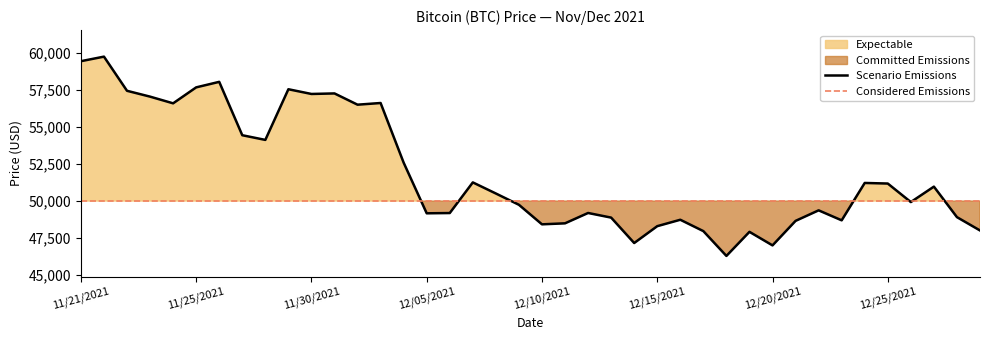

Reading left to right, list all the values displayed in this chart.

11/21/2021=59441	11/21/2021=59749	11/22/2021=57443	11/23/2021=57049	11/24/2021=56597	11/25/2021=57674	11/26/2021=58047	11/27/2021=54444	11/28/2021=54128	11/29/2021=57548	11/30/2021=57229	12/01/2021=57265	12/02/2021=56505	12/03/2021=56619	12/04/2021=52591	12/05/2021=49173	12/06/2021=49191	12/07/2021=51259	12/08/2021=50510	12/09/2021=49748	12/10/2021=48429	12/11/2021=48497	12/12/2021=49195	12/13/2021=48883	12/14/2021=47167	12/15/2021=48305	12/16/2021=48738	12/17/2021=47971	12/18/2021=46296	12/19/2021=47922	12/20/2021=47007	12/21/2021=48662	12/22/2021=49373	12/23/2021=48699	12/24/2021=51222	12/25/2021=51182	12/26/2021=49932	12/27/2021=50974	12/28/2021=48914	12/29/2021=48015